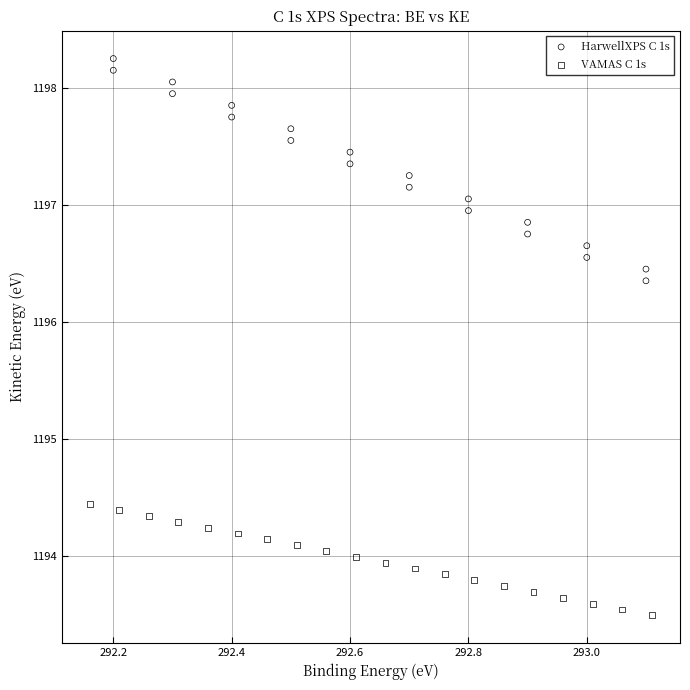

Which series contains the lowest Y value?

VAMAS C 1s